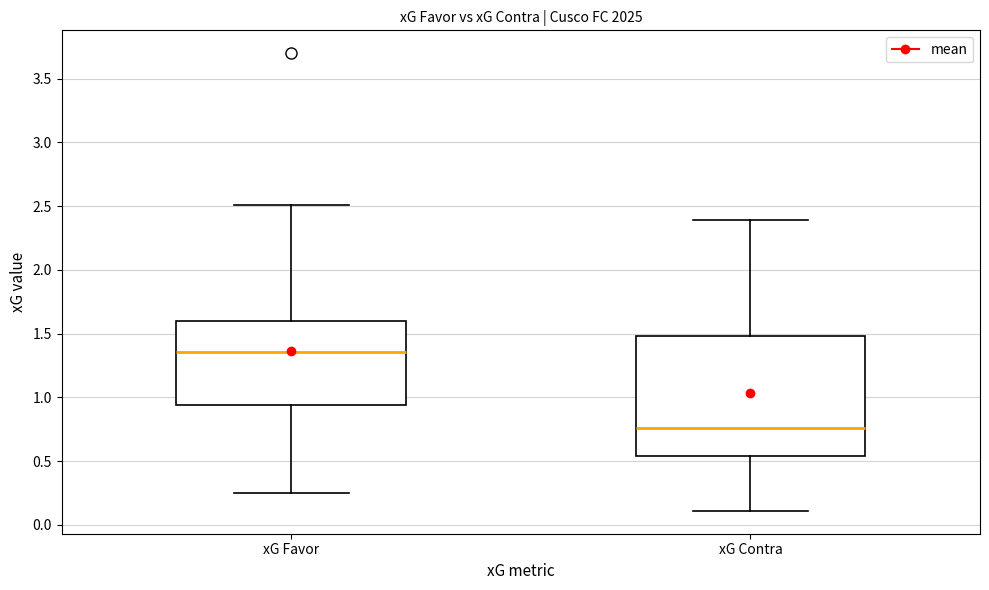

Reading left to right, read every box against the y-axis: the position of its median line, the range the box covers, and the ends of its whiskers. The values are not printed on the chart, so give them approximately, as read against the axis.

xG Favor: median 1.35, box 0.95 to 1.60, whiskers 0.25 to 2.50
xG Contra: median 0.75, box 0.55 to 1.50, whiskers 0.10 to 2.40